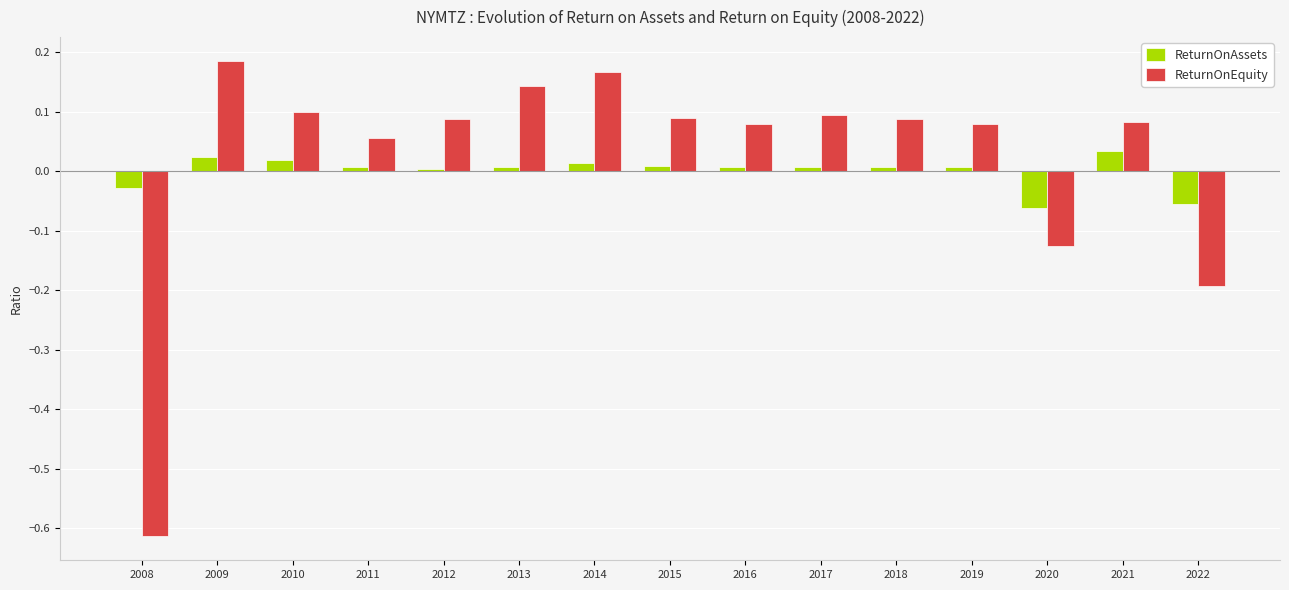

What is the sum of all ReturnOnEquity values?

0.3